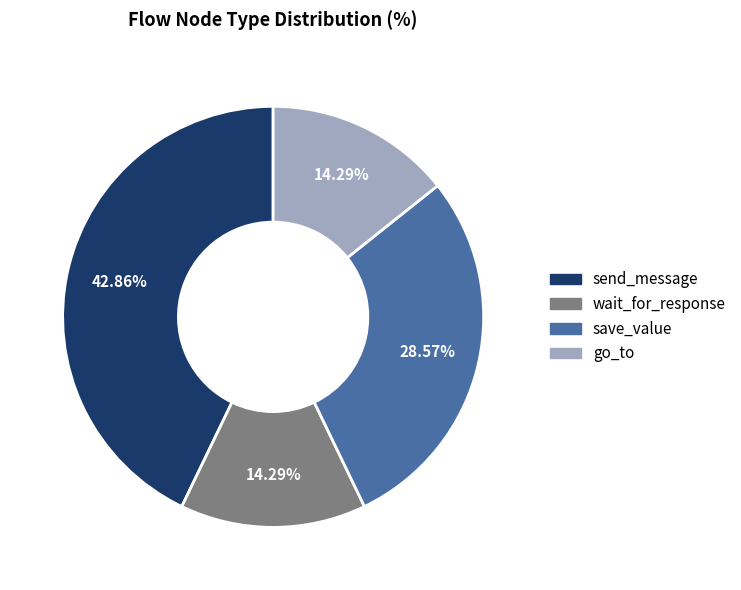

How much of the chart is everything except go_to?

85.7%